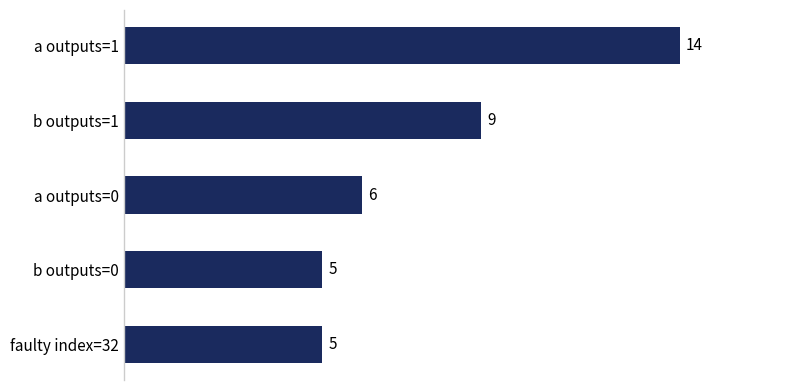

What is the sum of the values at a outputs=0 and faulty index=32?

11